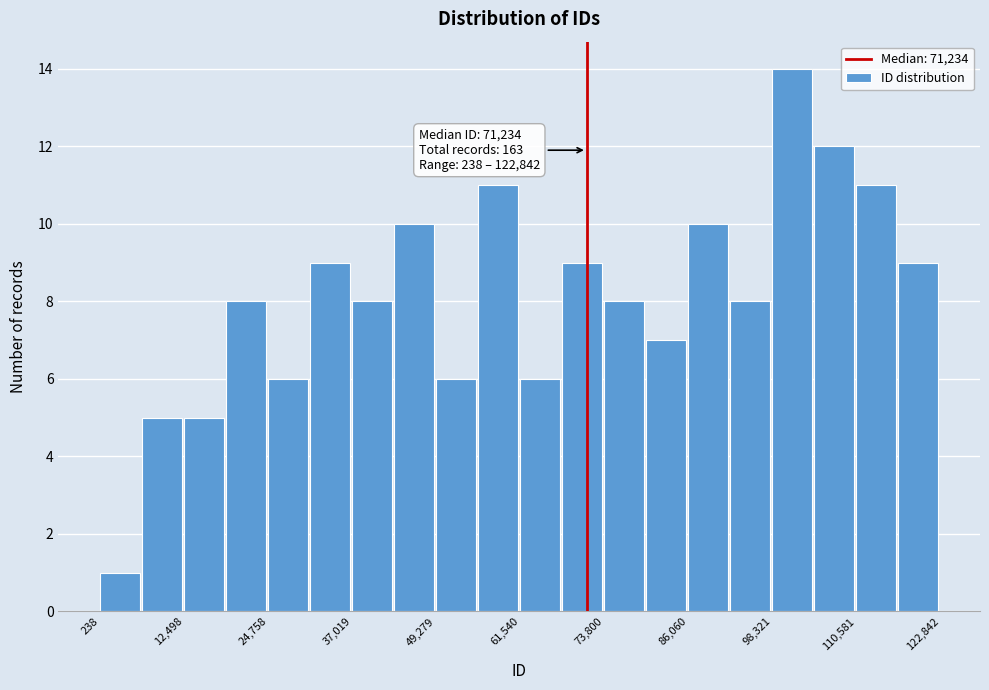

Read against the x-axis, roughly where is the centre of the tallest bar?

102000